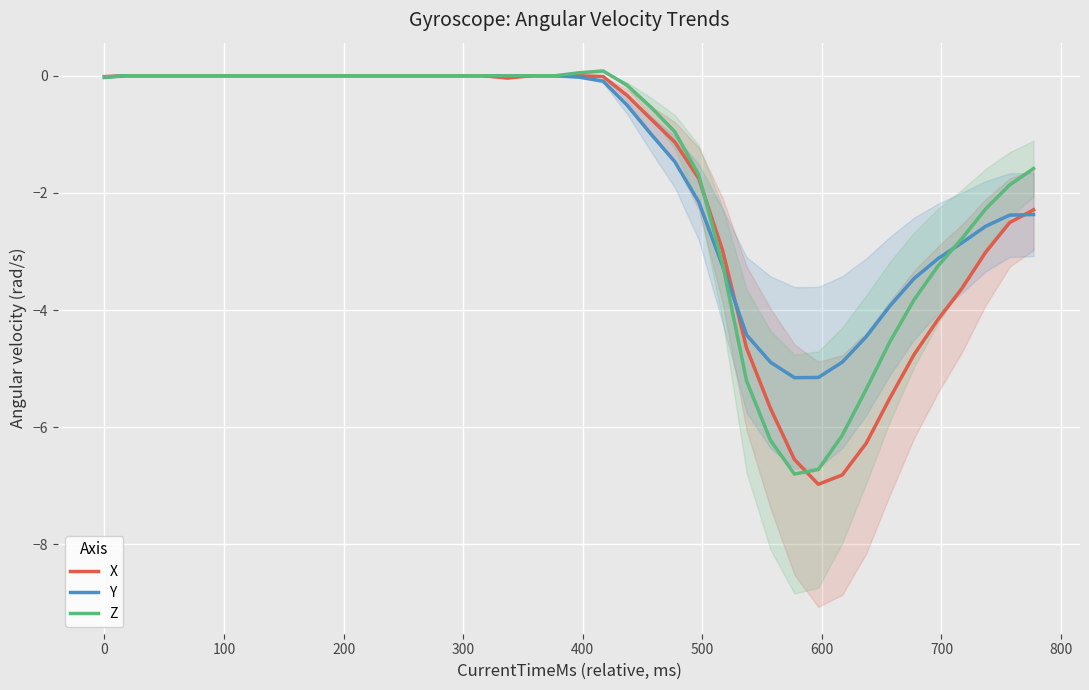

What is the sum of all Z values?

-63.0